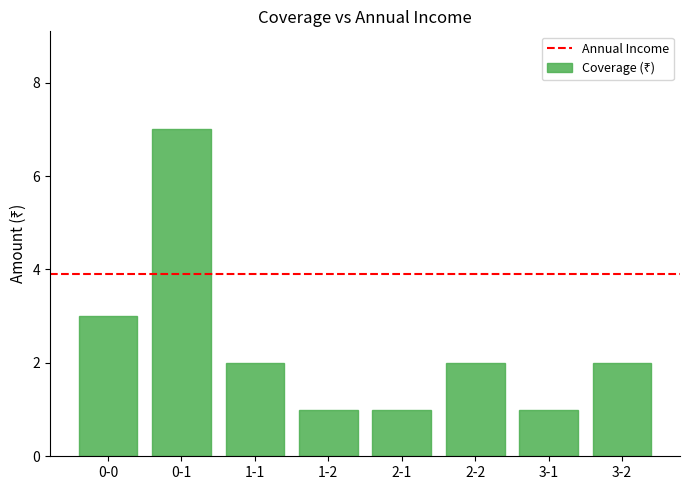

What is the label of the 4th bar from the right?

2-1